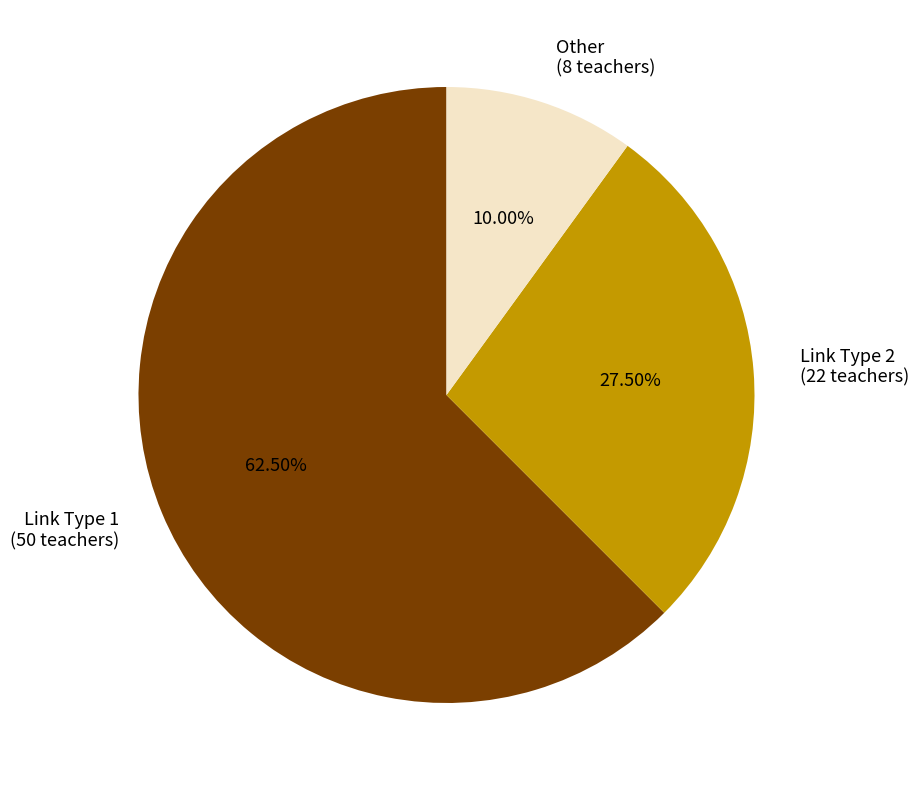

Between Other and Link Type 2, which is larger?

Link Type 2